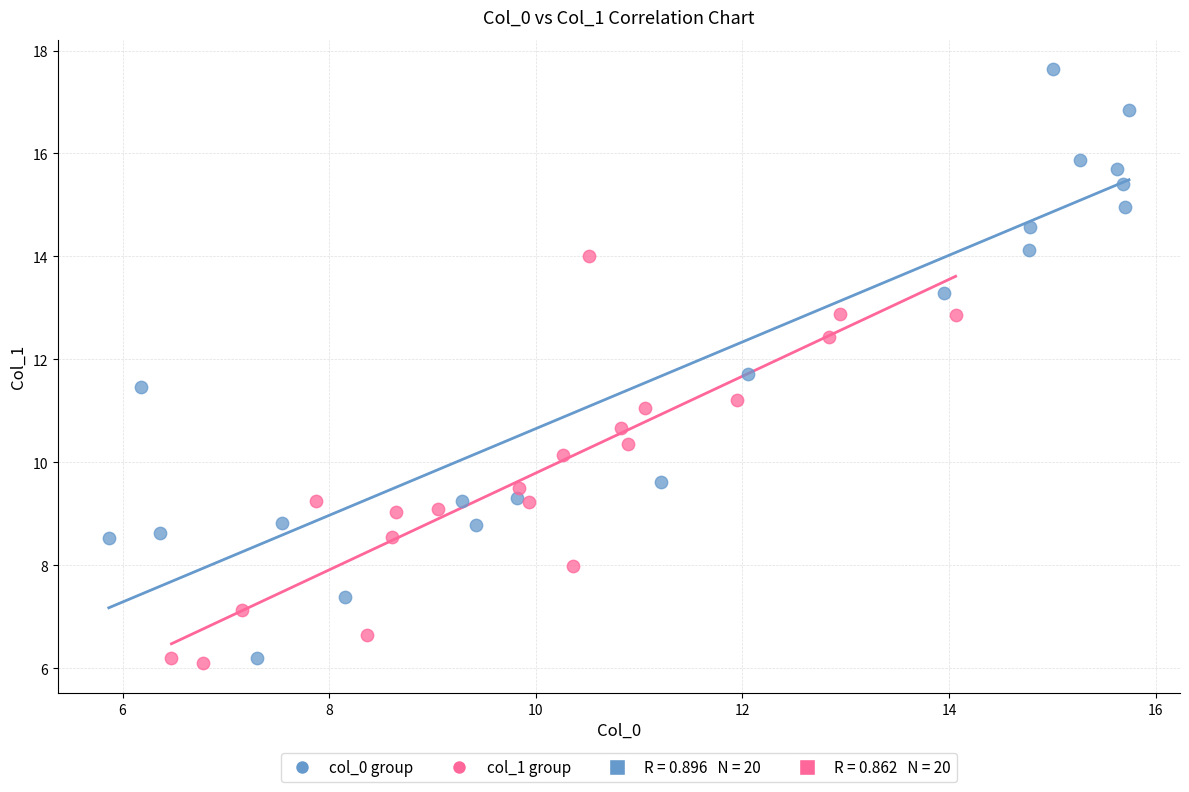

Which series has the widest spread of Y values?

col_0 group